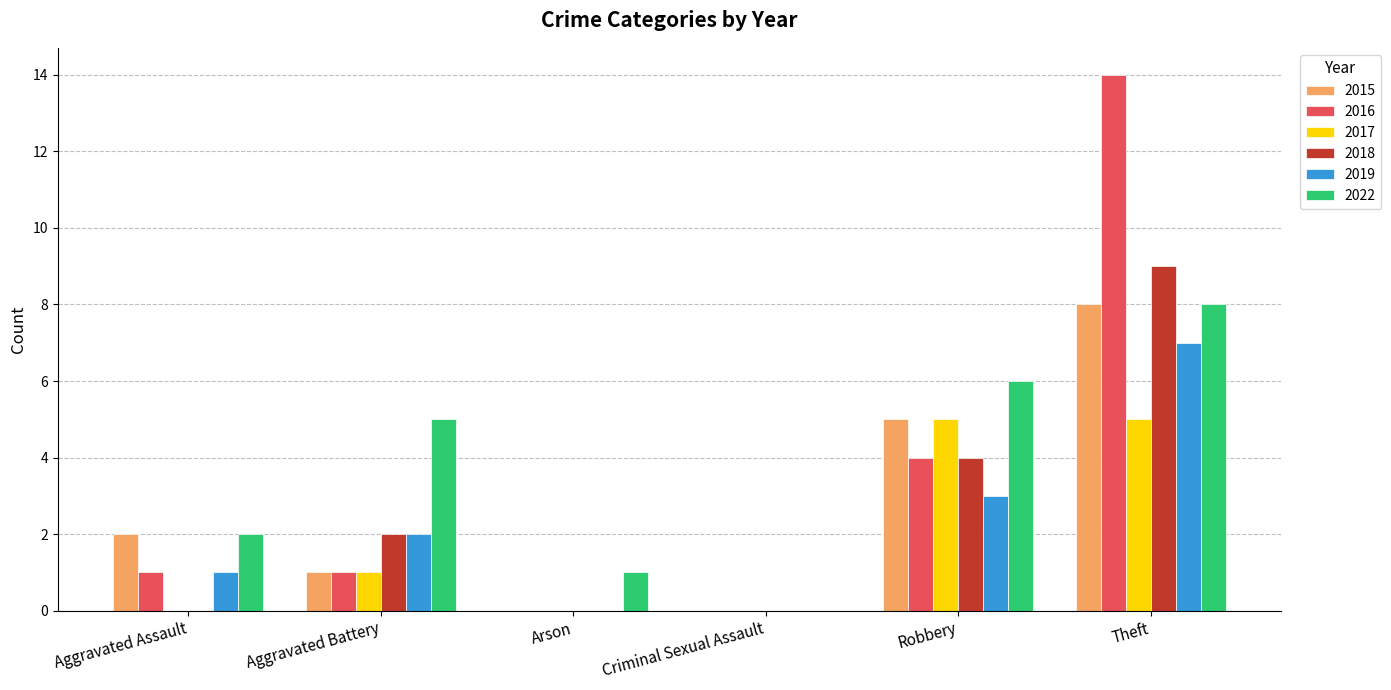

At which category does the chart reach its peak across all series?

Theft